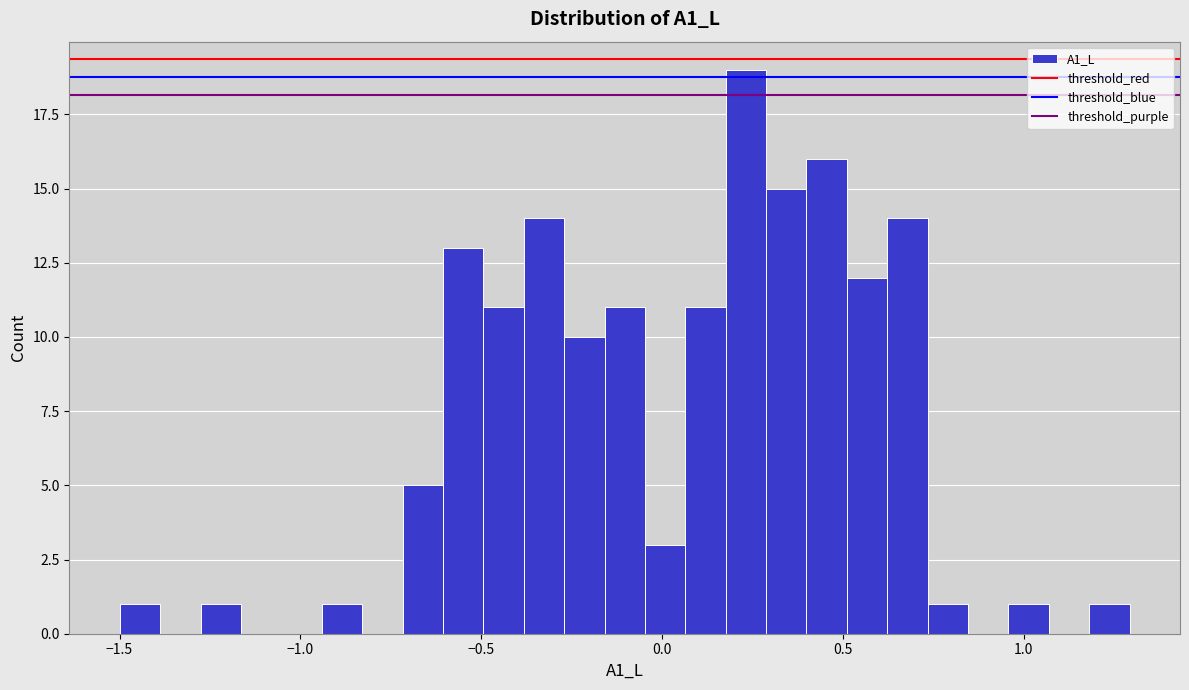

Read against the x-axis, roughly where is the centre of the tallest bar?

0.25